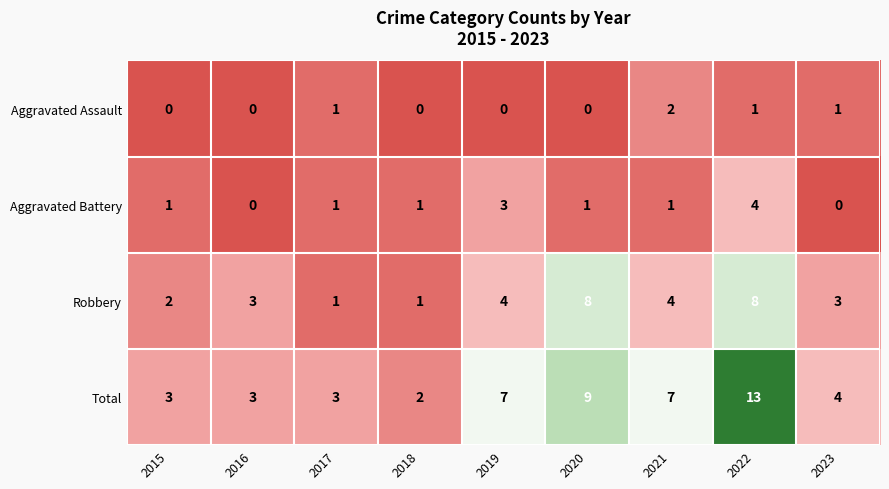

The Aggravated Assault series shows -1 at 2018. True or false?

False